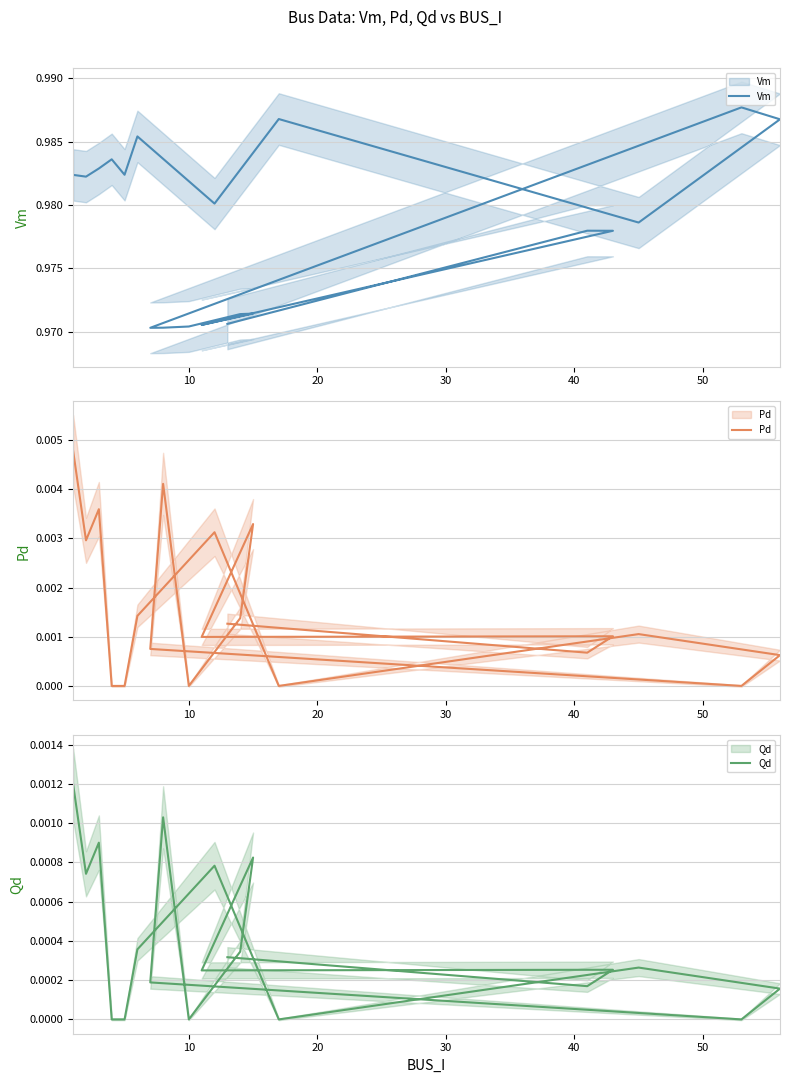

True or false: Pd and Qd intersect in this chart.

False